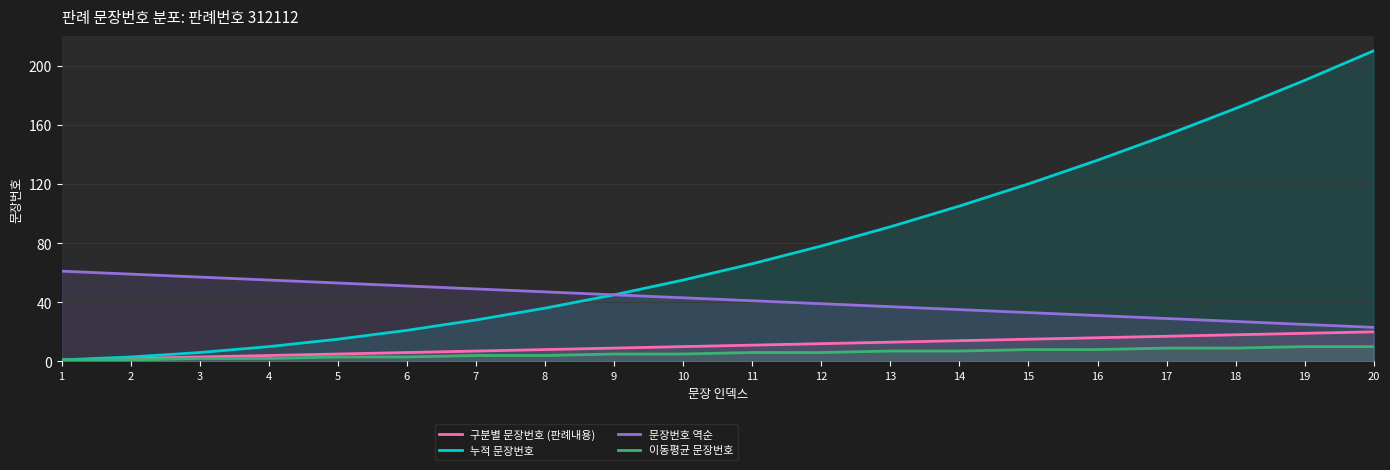

What is the total value across all series at 13?

148